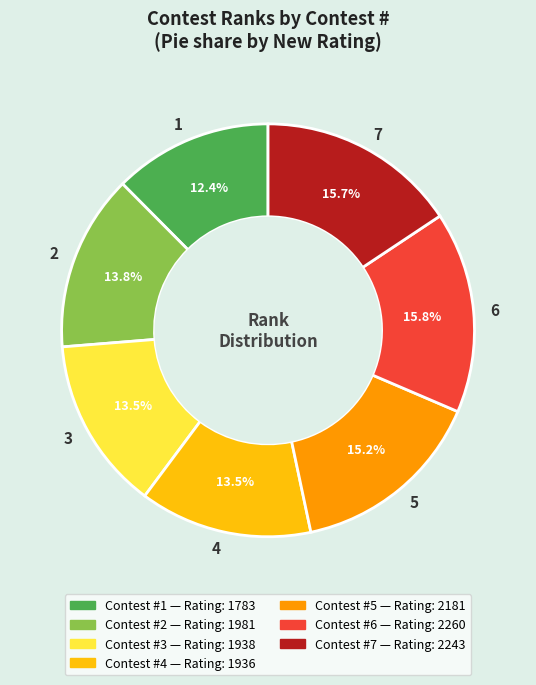

To the nearest percent, what is the difference between the 2 and 6 slice percentages?

2%